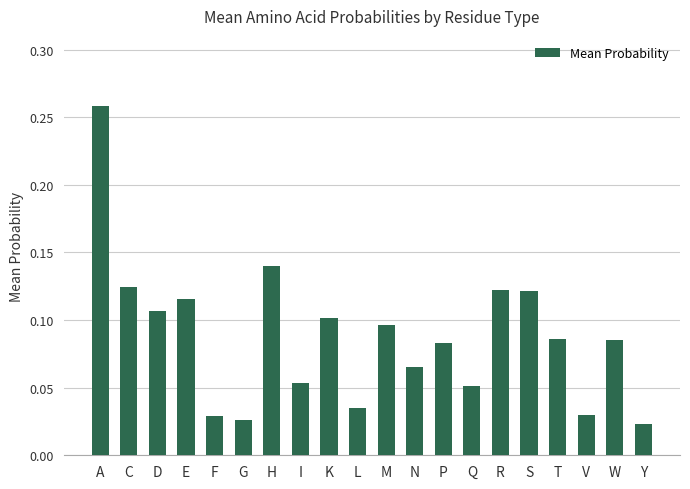

The chart shows a value of 0.1 at I. True or false?

True